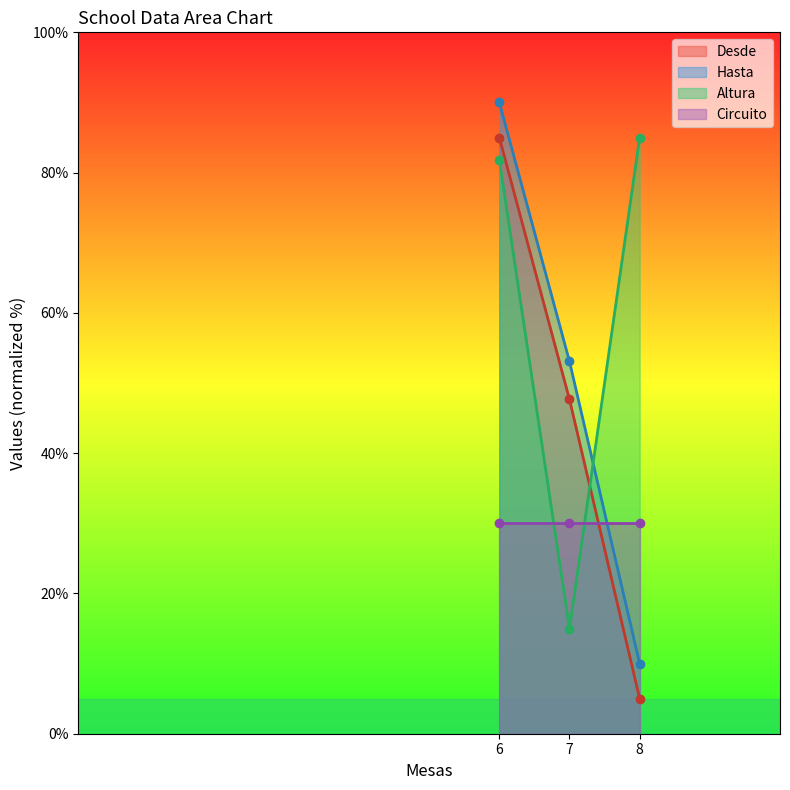

What is the difference between the second highest and minimum values in the Desde series?

42.7